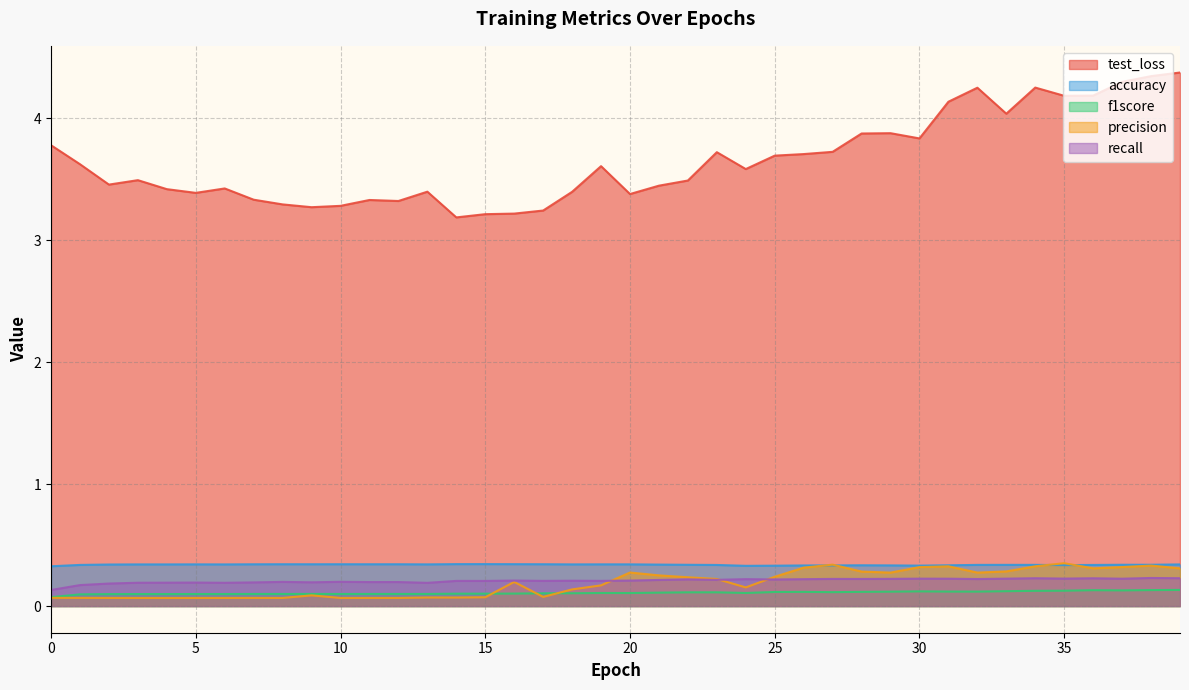

Is the value of accuracy at 26 greater than the value of recall at 2?

Yes